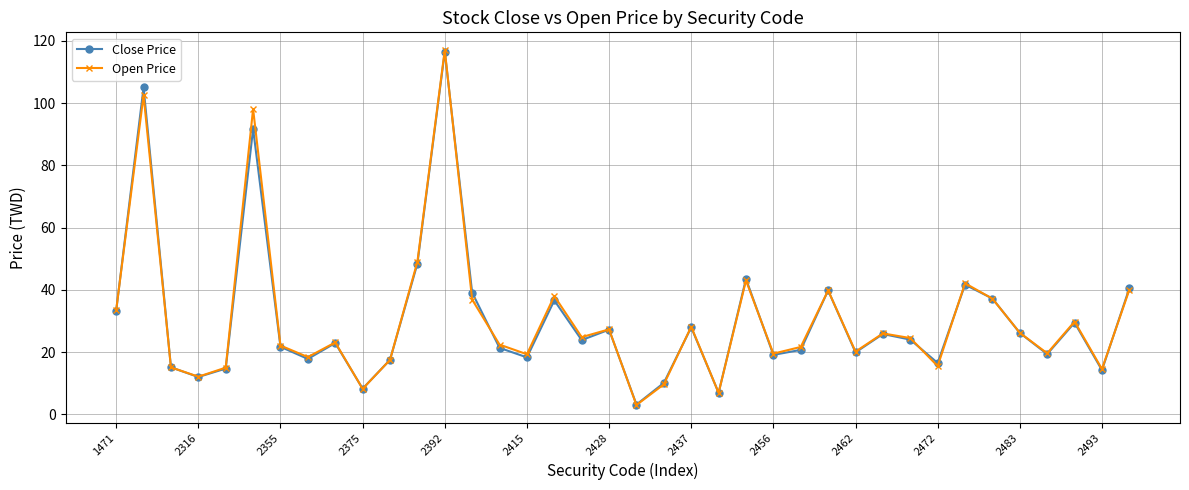

What is the value of the Close Price point at the 38th from the left?

40.5